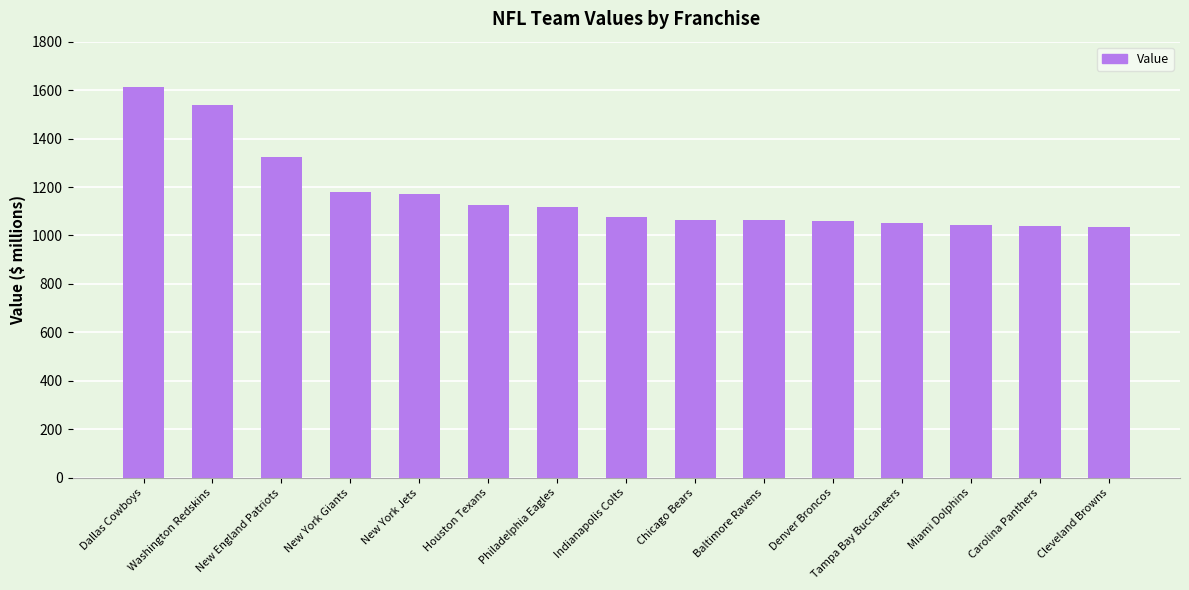

What is the change in value from New England Patriots to Indianapolis Colts?

-248